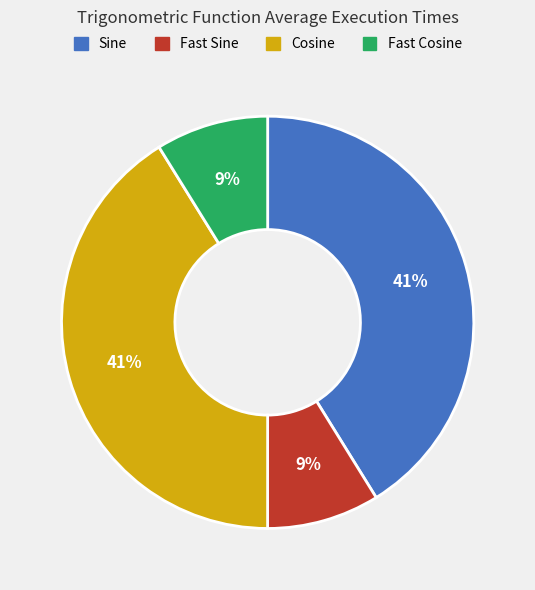

Combined, do Fast Cosine and Fast Sine account for over 50%?

No